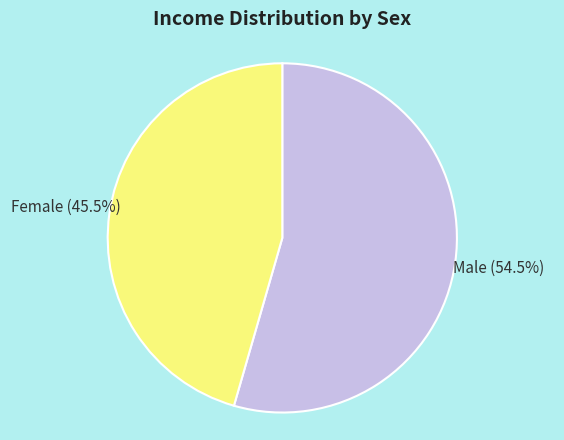

Which slice represents more than half of the pie?

Male